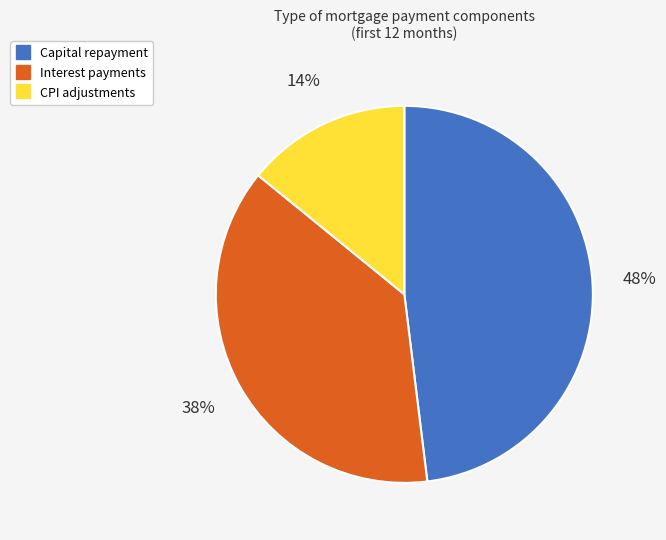

Is there a majority slice in this chart?

No